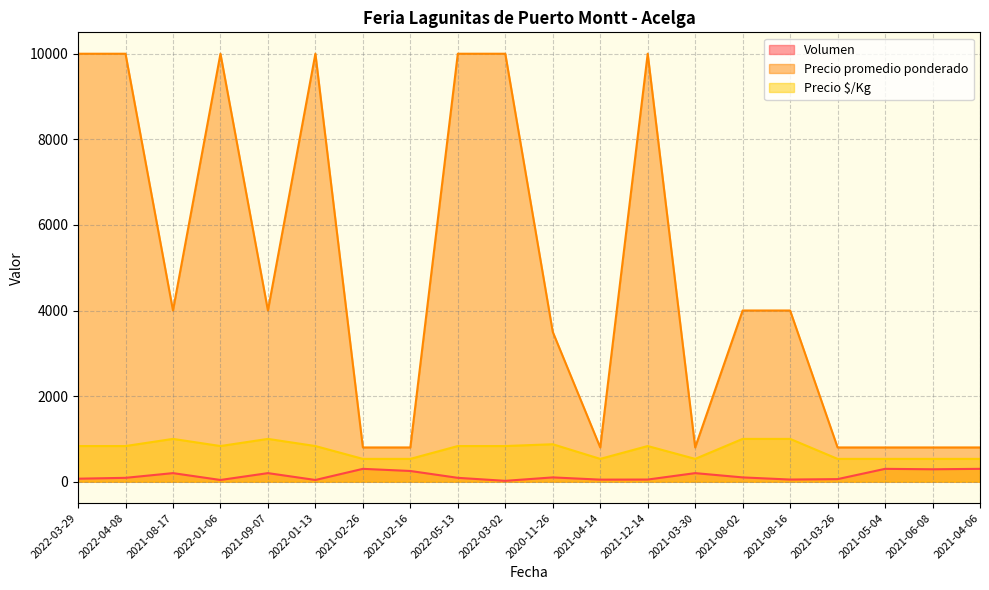

What is the maximum value shown in the chart?

10000